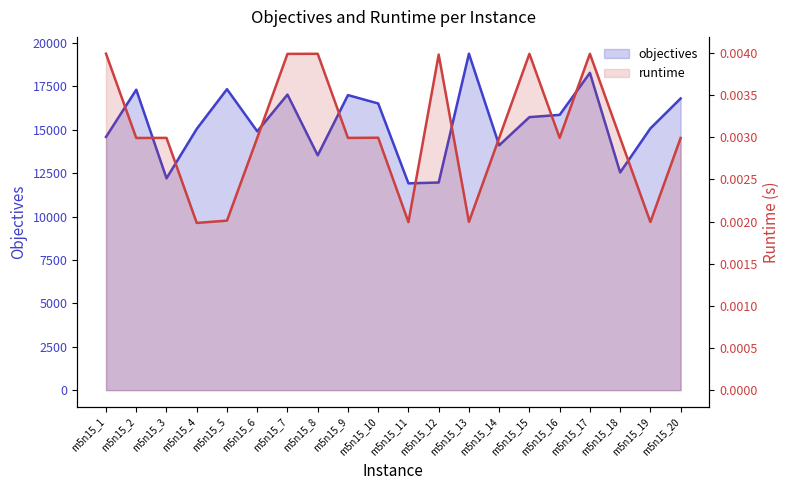

List the series in order of their peak value, lowest first.

runtime, objectives